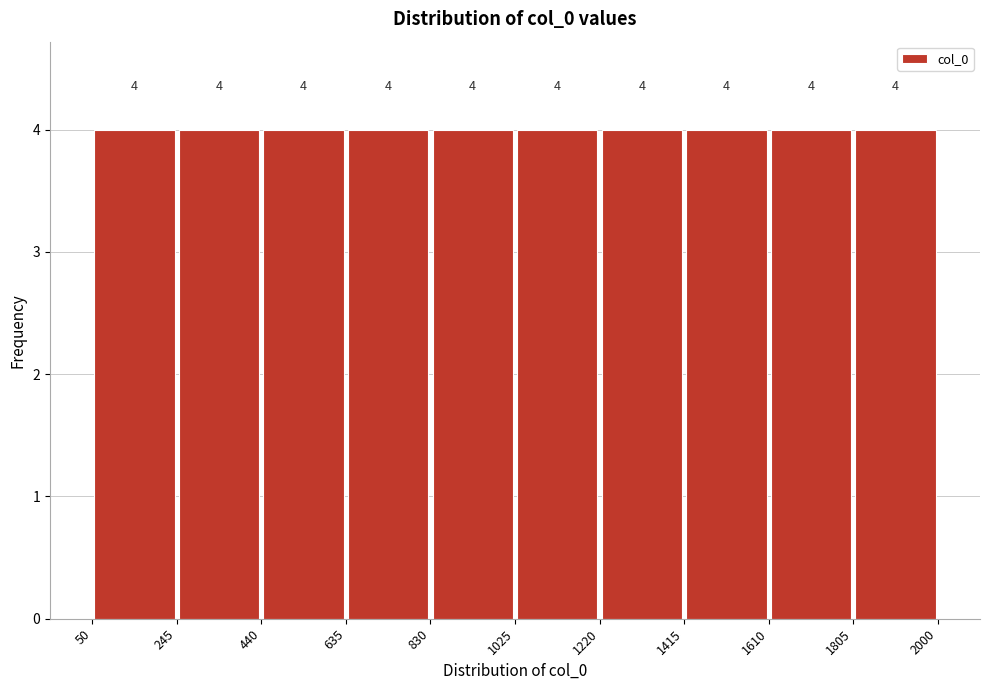

Reading left to right, list every bar in this chart as the range it spans on the x-axis followed by its height.

50 to 245: 4
245 to 440: 4
440 to 635: 4
635 to 830: 4
830 to 1025: 4
1025 to 1220: 4
1220 to 1415: 4
1415 to 1610: 4
1610 to 1805: 4
1805 to 2000: 4